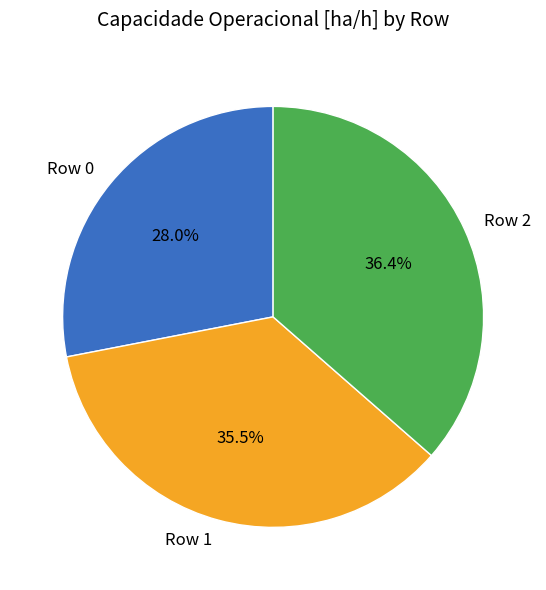

How many segments does this pie chart have?

3